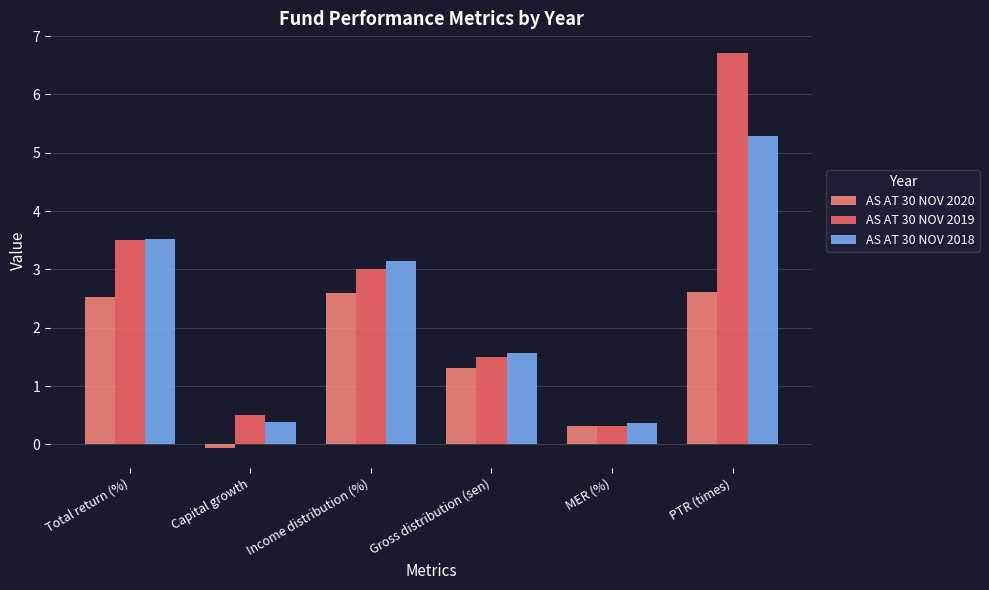

What is the sum of all AS AT 30 NOV 2018 values?

14.2